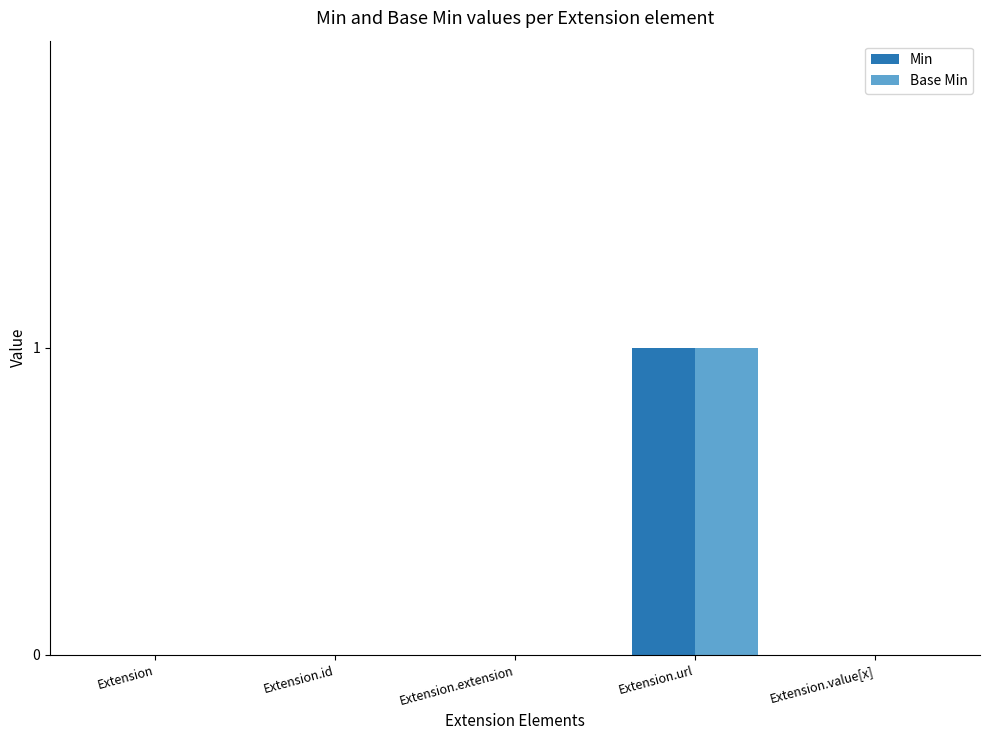

How many groups of bars are there?

5